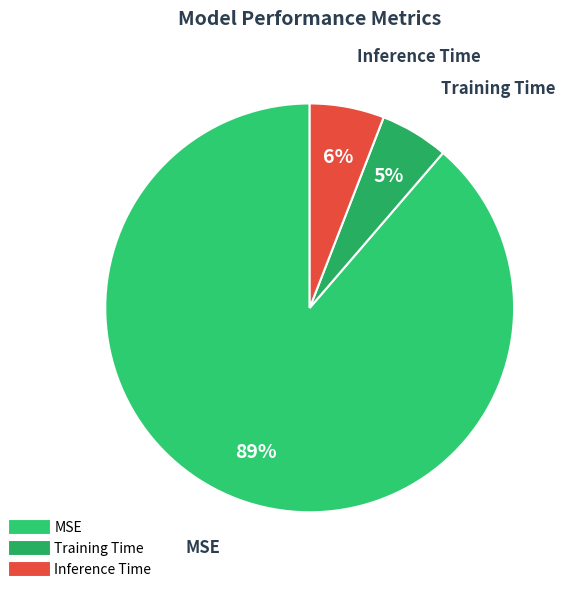

What is the majority slice?

MSE